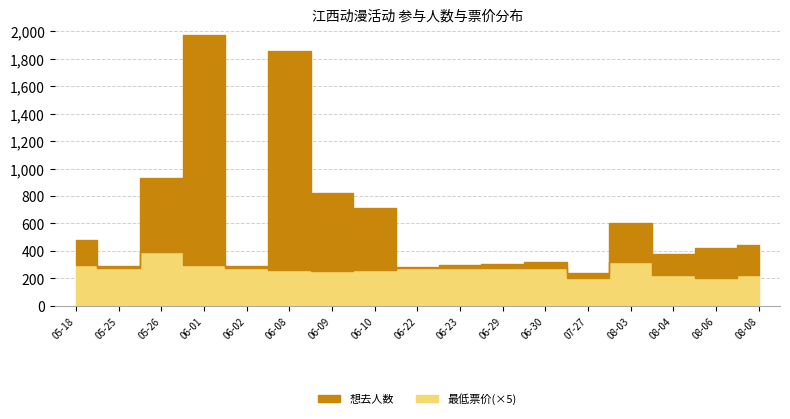

What is the average value of the 最低票价 series?

54.0